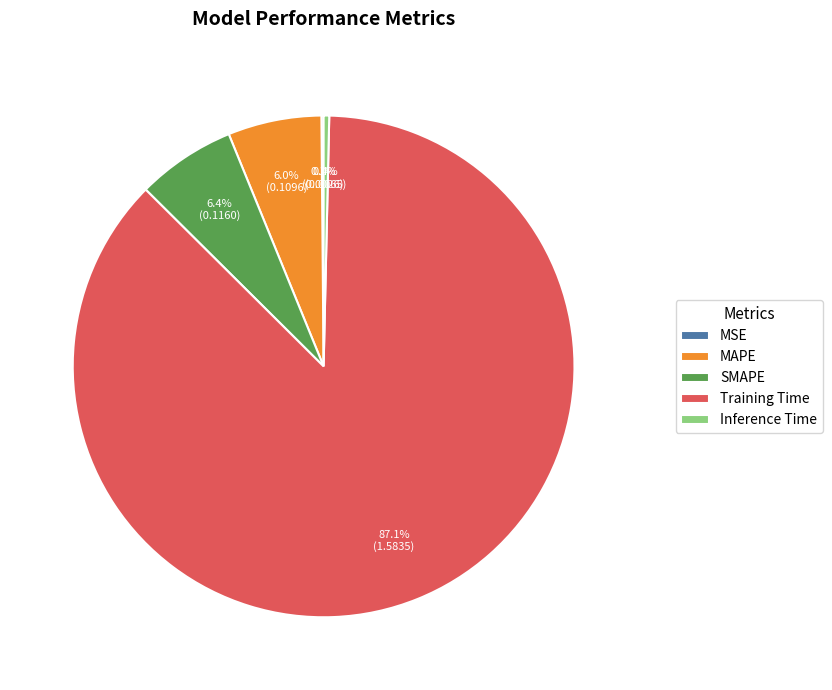

What percentage is NOT represented by Inference Time?

99.6%